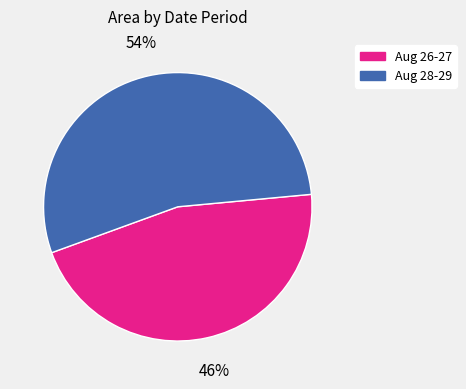

Is there a majority slice in this chart?

Yes